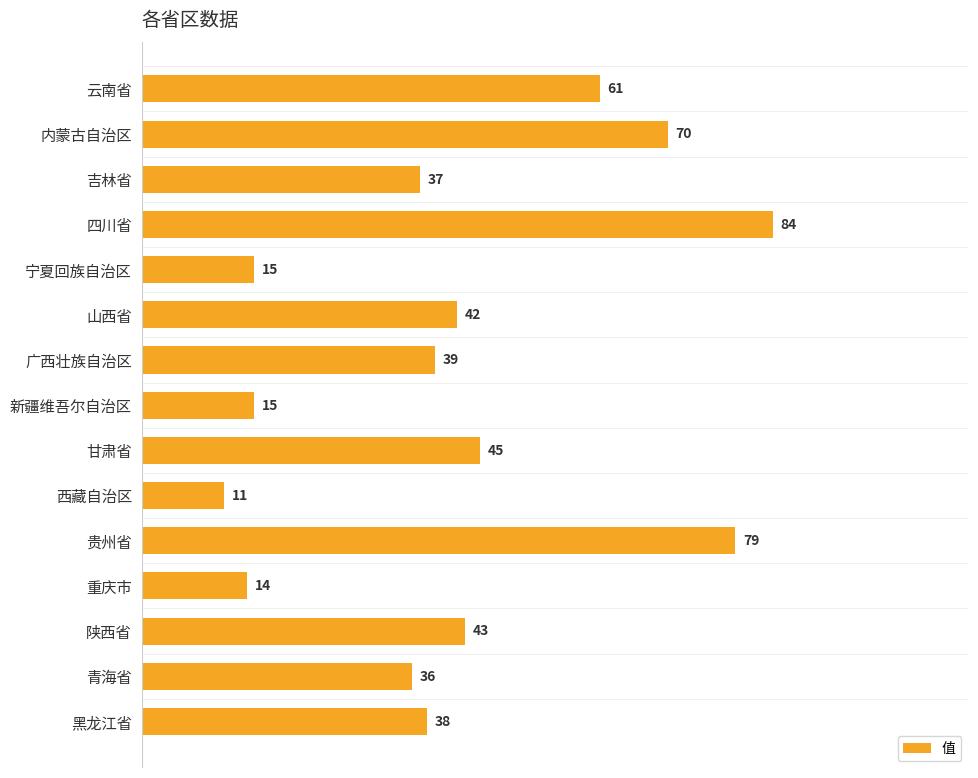

What is the approximate value at 黑龙江省?

38